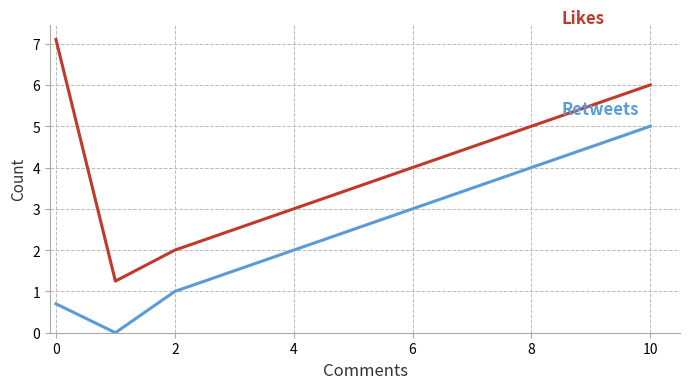

Which series has the widest spread of values?

Likes